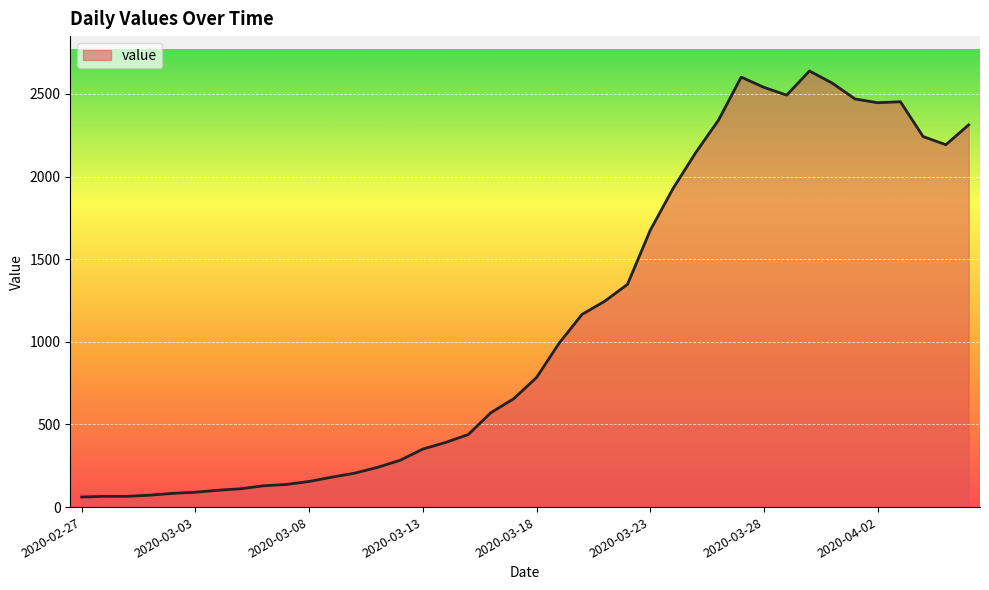

What is the difference between the maximum and minimum values?

2578